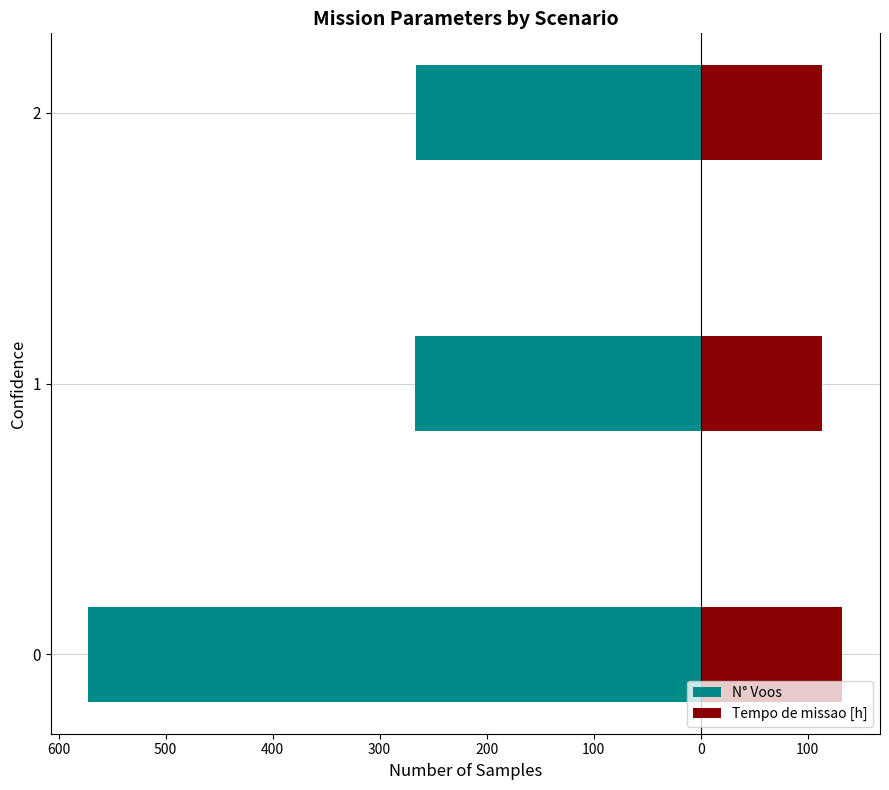

Is it true that Tempo de missao [h] equals 23.0 at 1?

False